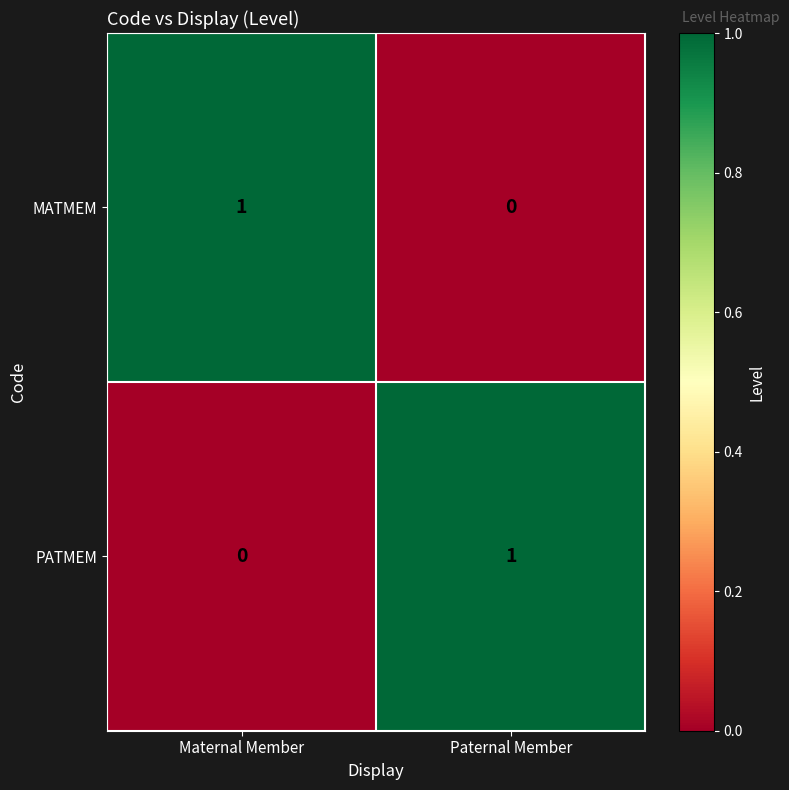

The MATMEM series shows 1 at Paternal Member. True or false?

False